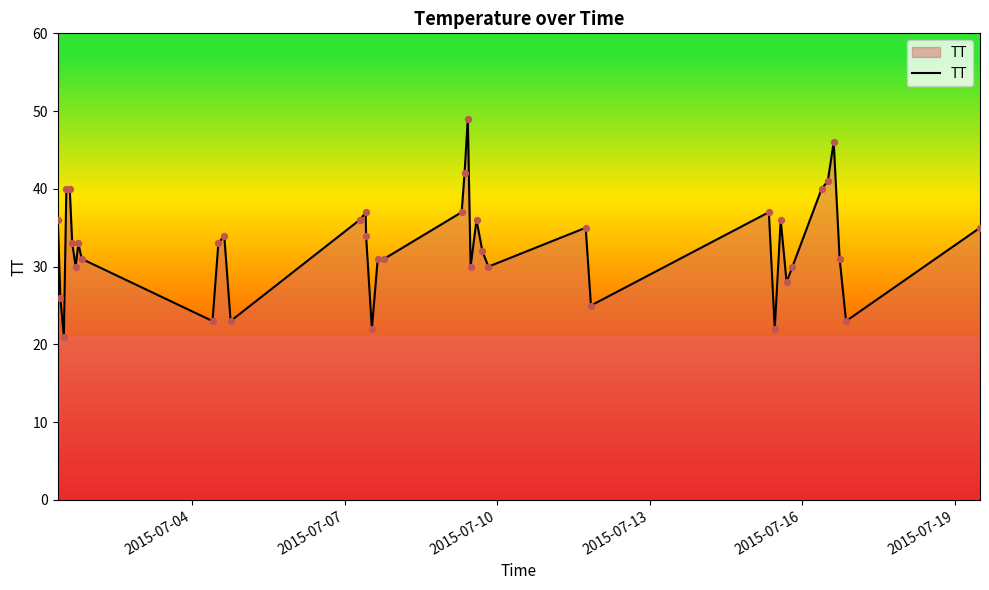

What is the greatest value displayed?

49